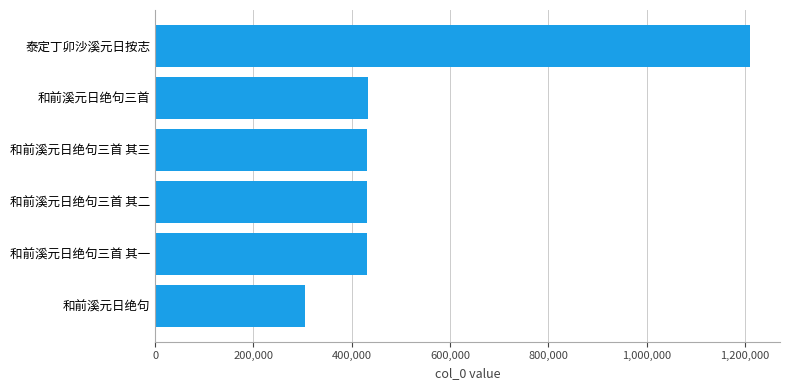

What is the ratio of the value at 和前溪元日绝句三首 其二 to the value at 泰定丁卯沙溪元日按志?

0.4